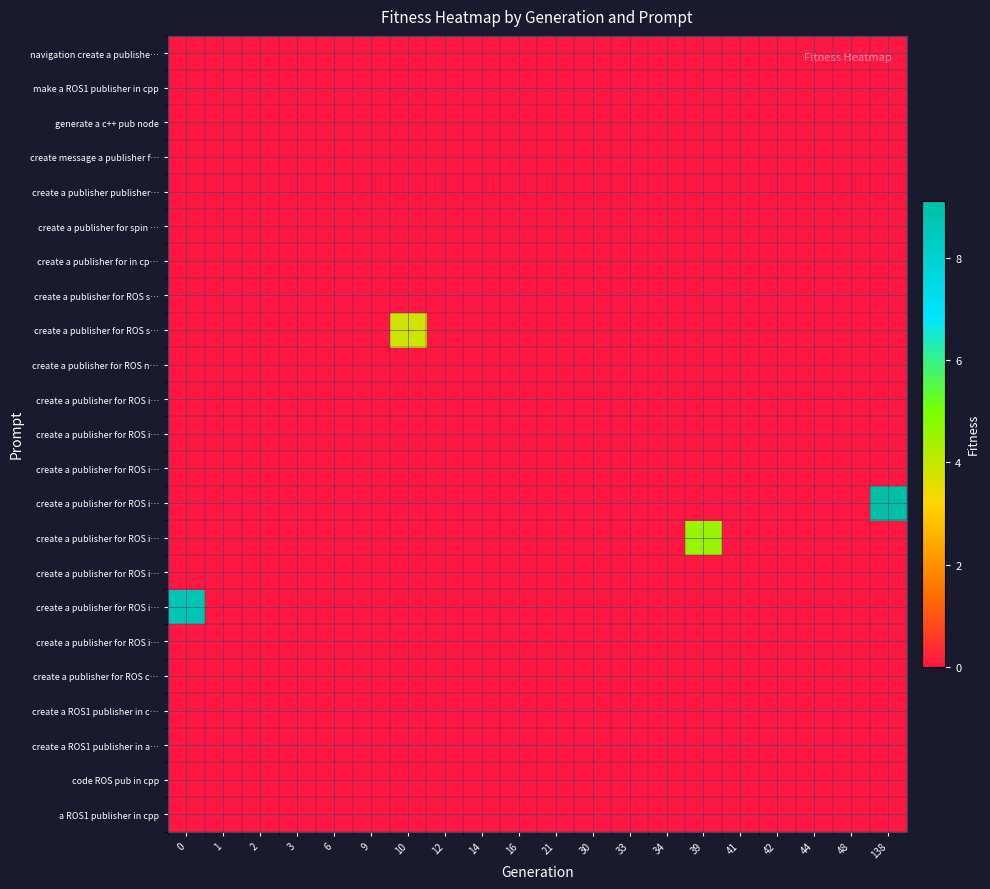

Which has a higher value, 138 or 10?

138